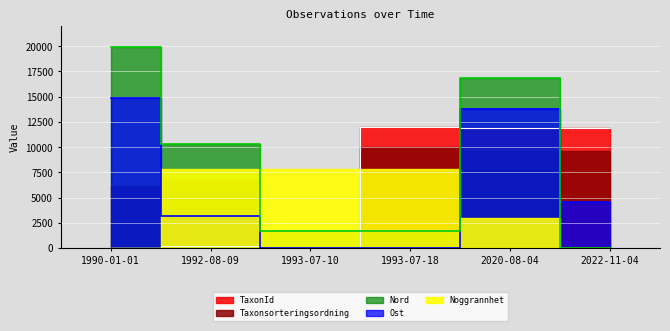

At which category does the chart reach its minimum across all series?

1993-07-10